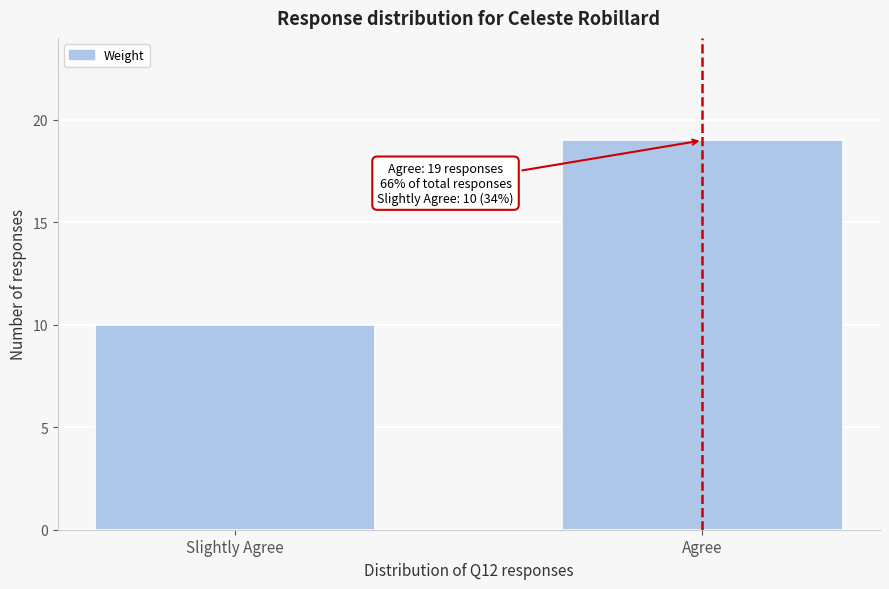

Reading left to right, extract all data points from this chart.

10	19